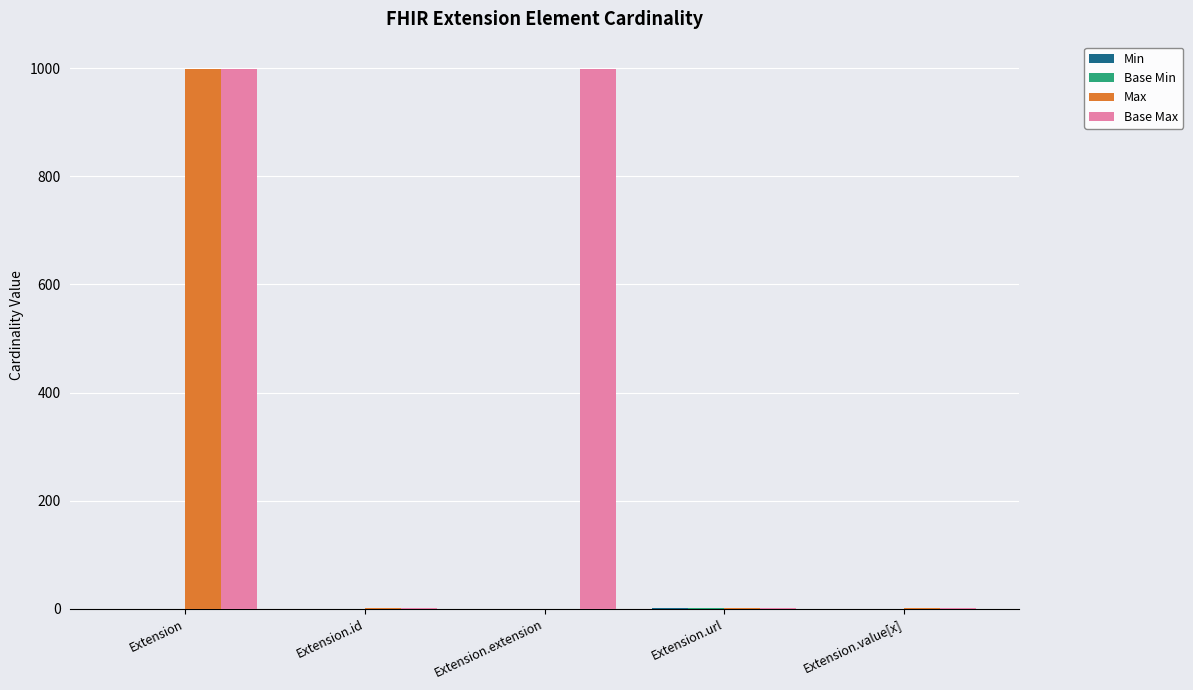

How many groups of bars are there?

5